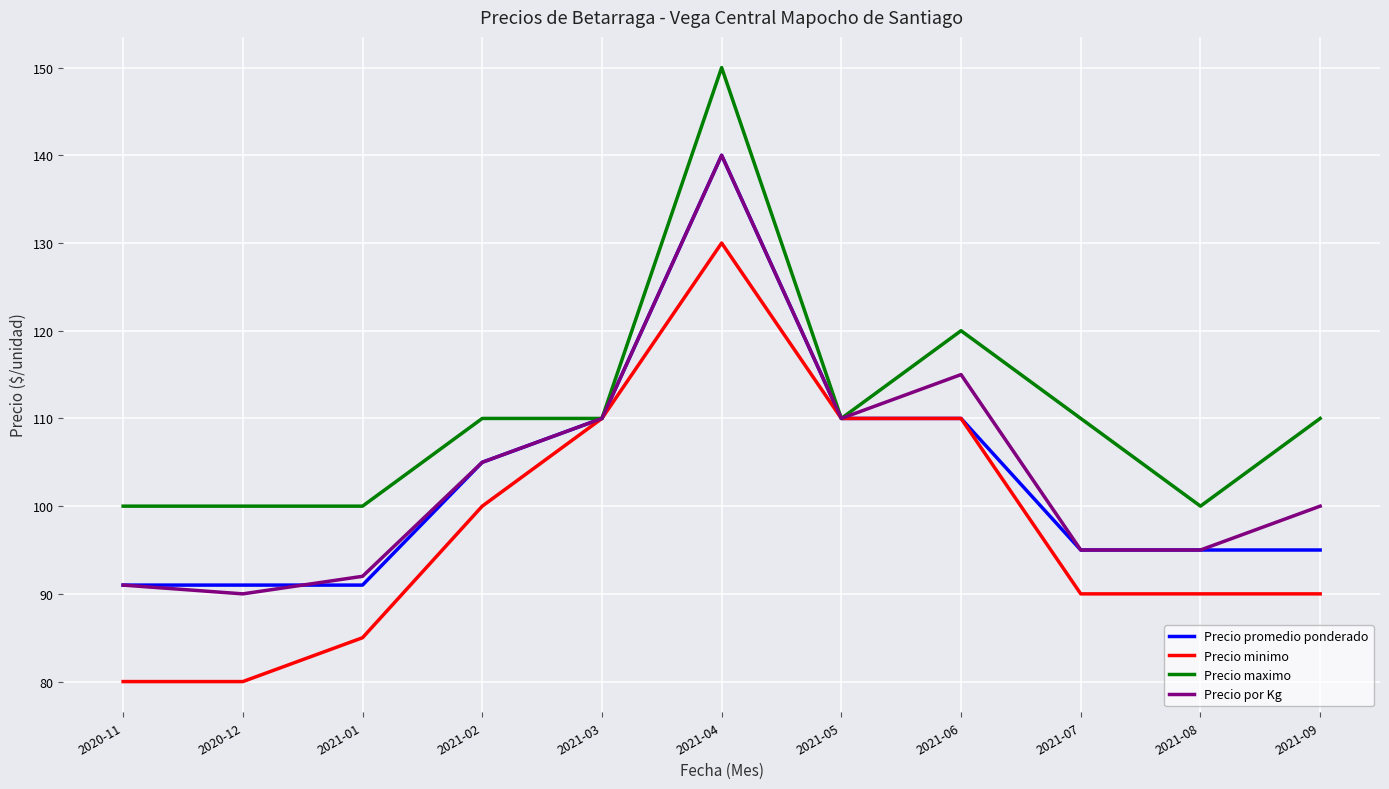

What is the total value across all series at 2021-01?

368